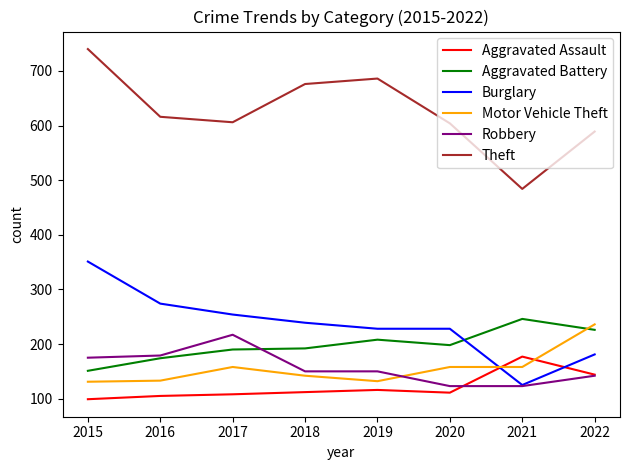

What are all the series names shown in the legend?

Aggravated Assault, Aggravated Battery, Burglary, Motor Vehicle Theft, Robbery, Theft